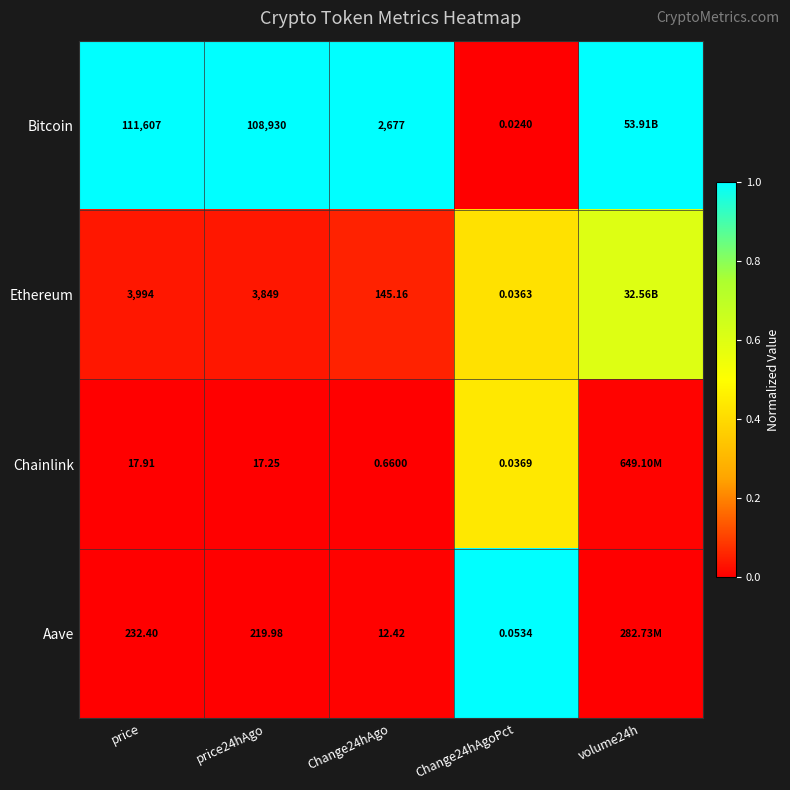

Is the value of Ethereum at price24hAgo greater than the value of Bitcoin at price?

No